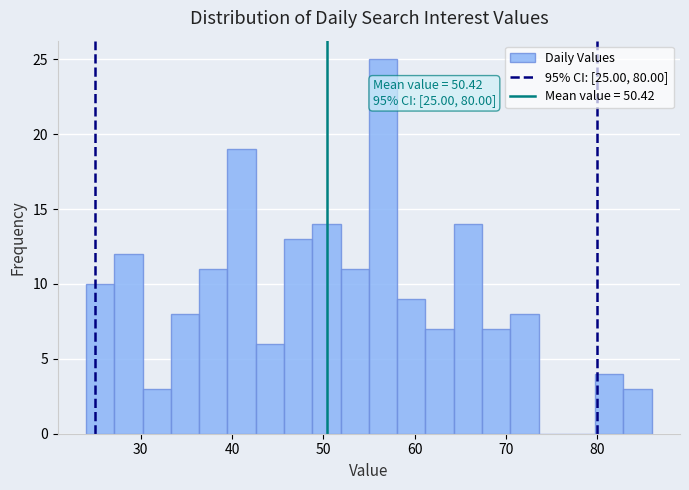

Read against the x-axis, roughly where is the centre of the tallest bar?

57